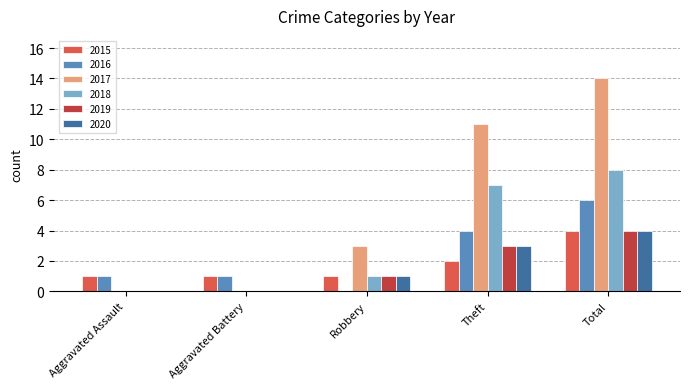

At which category does the chart reach its peak across all series?

Total